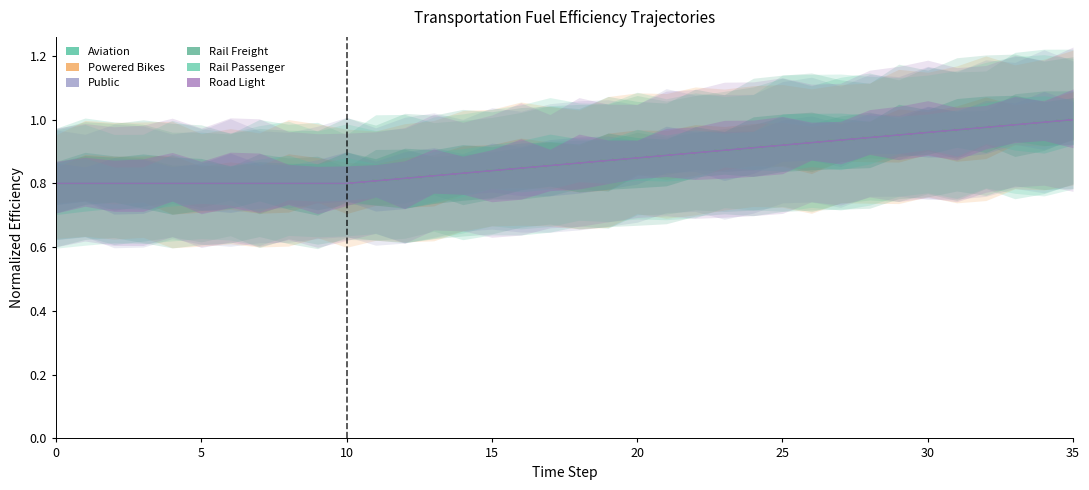

Read the road_light value at 0.

0.8